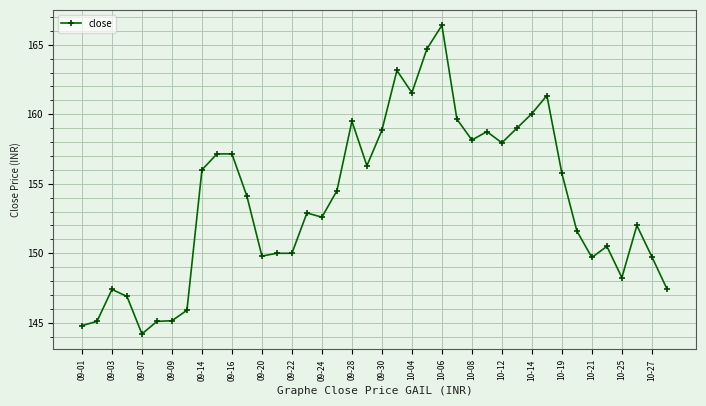

What is the smallest value displayed?

144.2